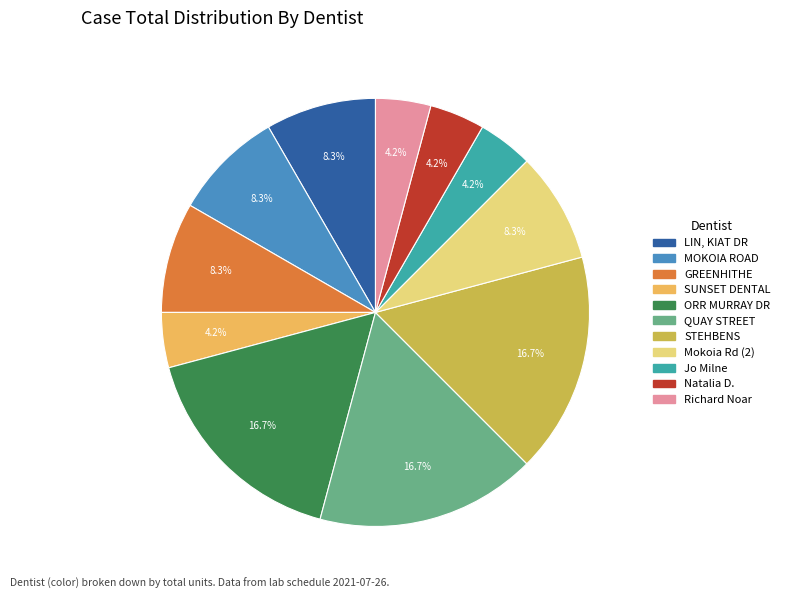

Is there any slice that represents more than half of the pie?

No